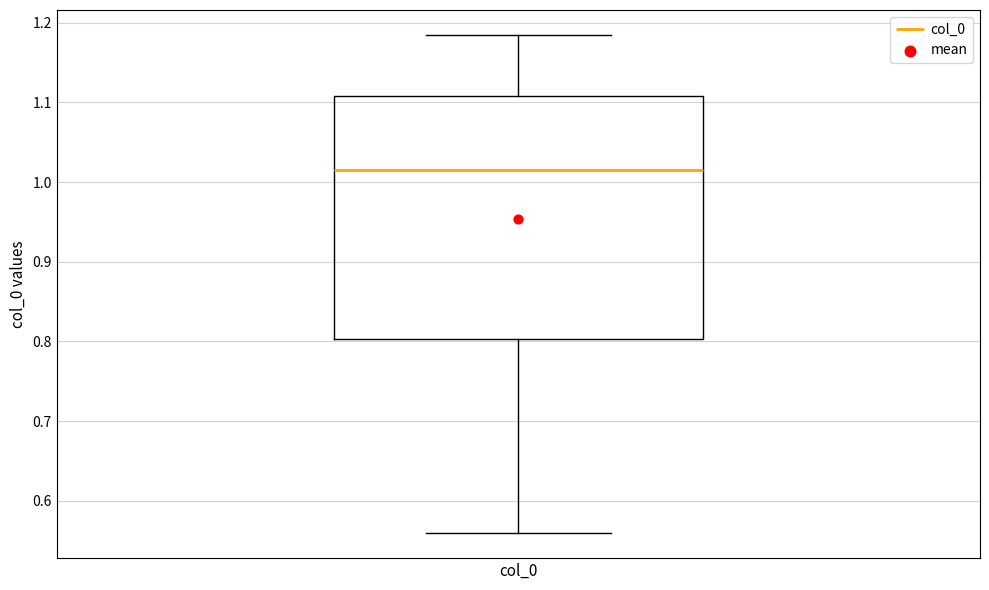

Read this box plot against the y-axis: the position of the median line, the range covered by the box, and the ends of both whiskers. The values are not printed on the chart, so give them approximately, as read against the axis.

median 1.02, box 0.80 to 1.11, whiskers 0.56 to 1.18